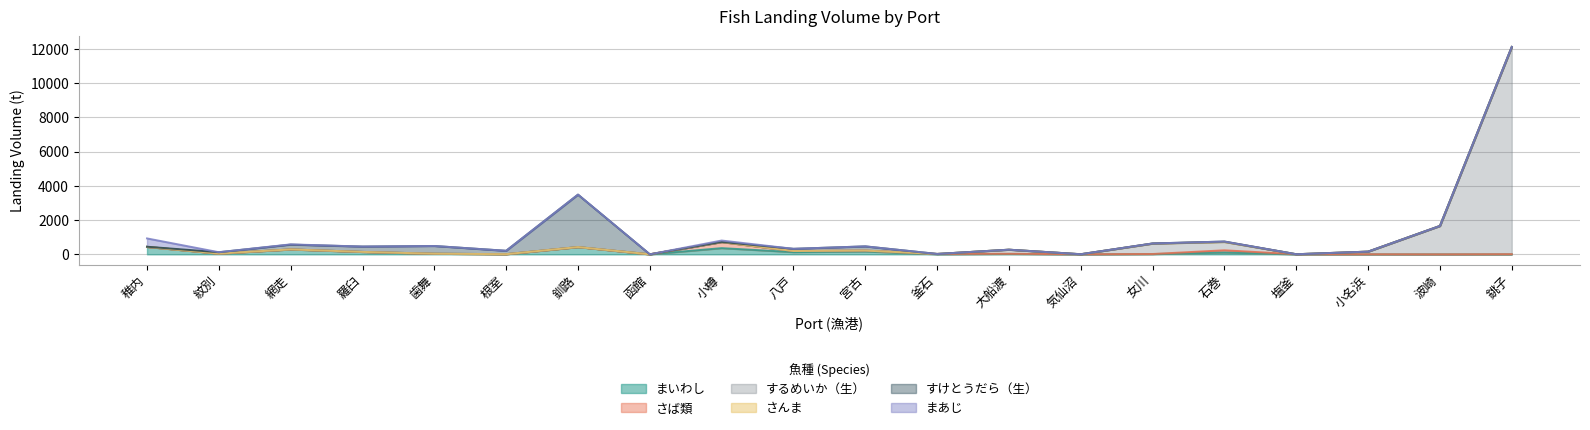

The まいわし series shows 53.6 at 八戸. True or false?

False